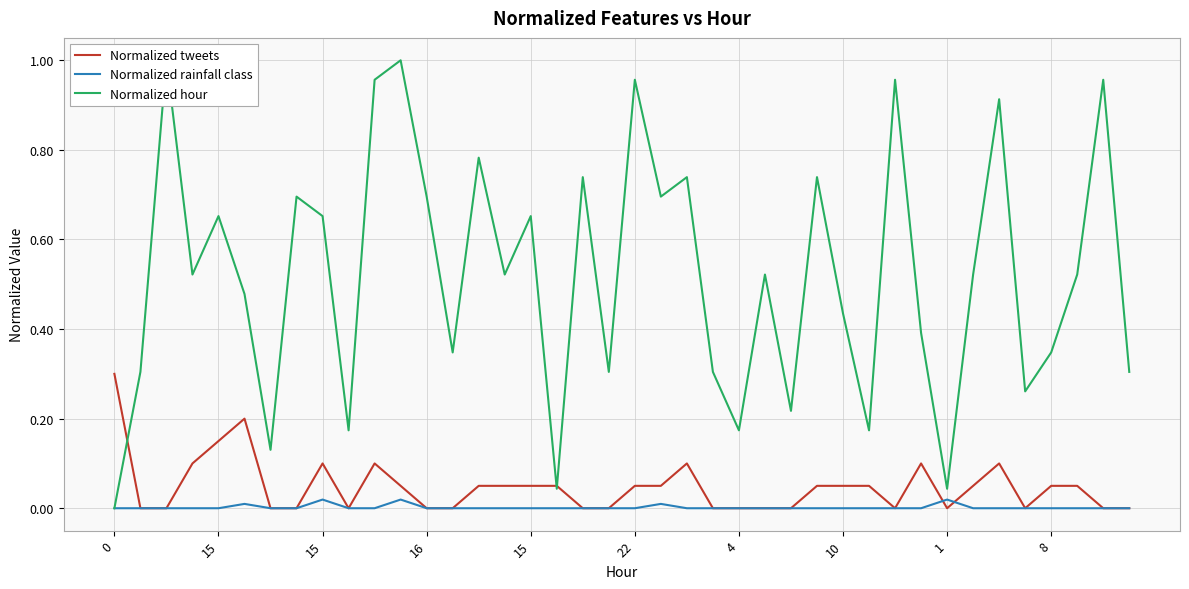

Rank the series at 16 from lowest to highest value.

Normalized rainfall class, Normalized tweets, Normalized hour